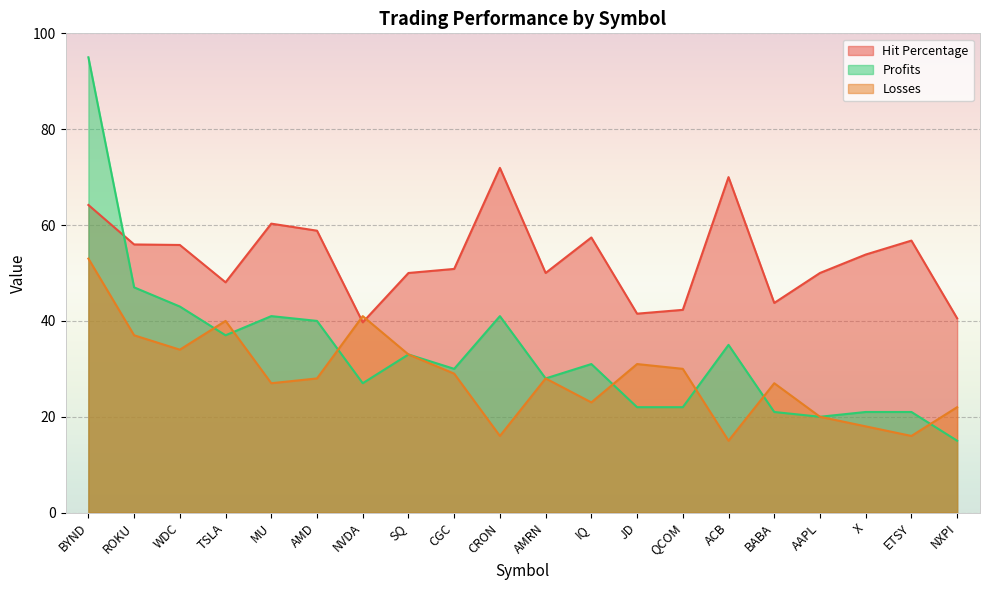

At AAPL, list the series in order from largest to smallest.

Hit Percentage, Profits, Losses